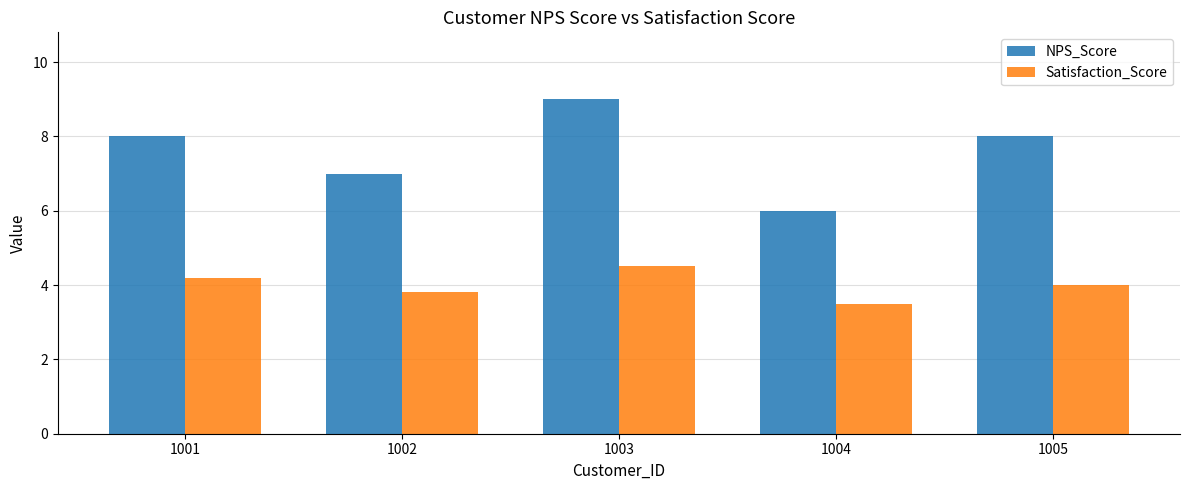

What is the smallest value displayed?

3.5